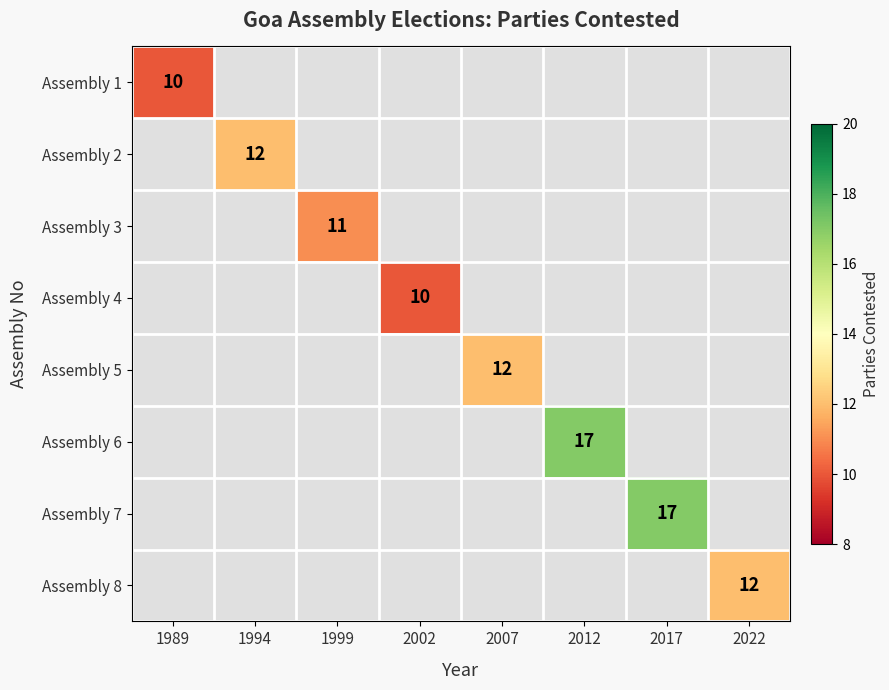

What is the maximum value shown in the chart?

17.0